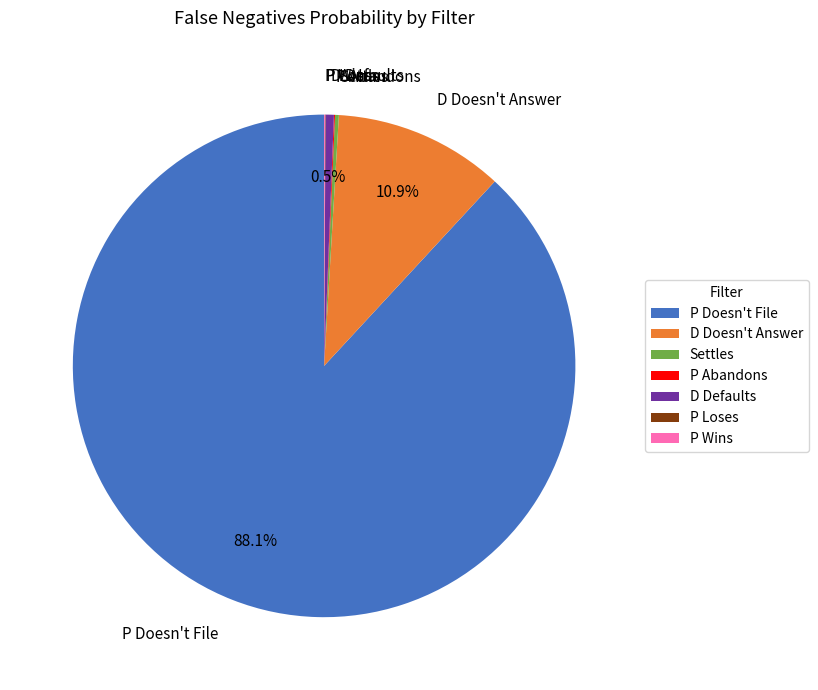

What is the largest slice in the pie chart?

P Doesn't File